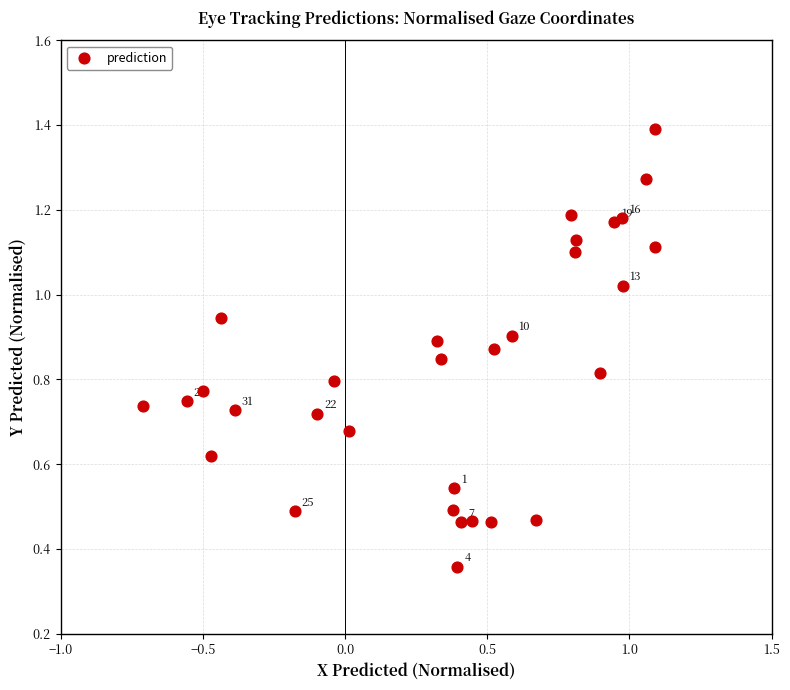

How many data points are displayed?

31